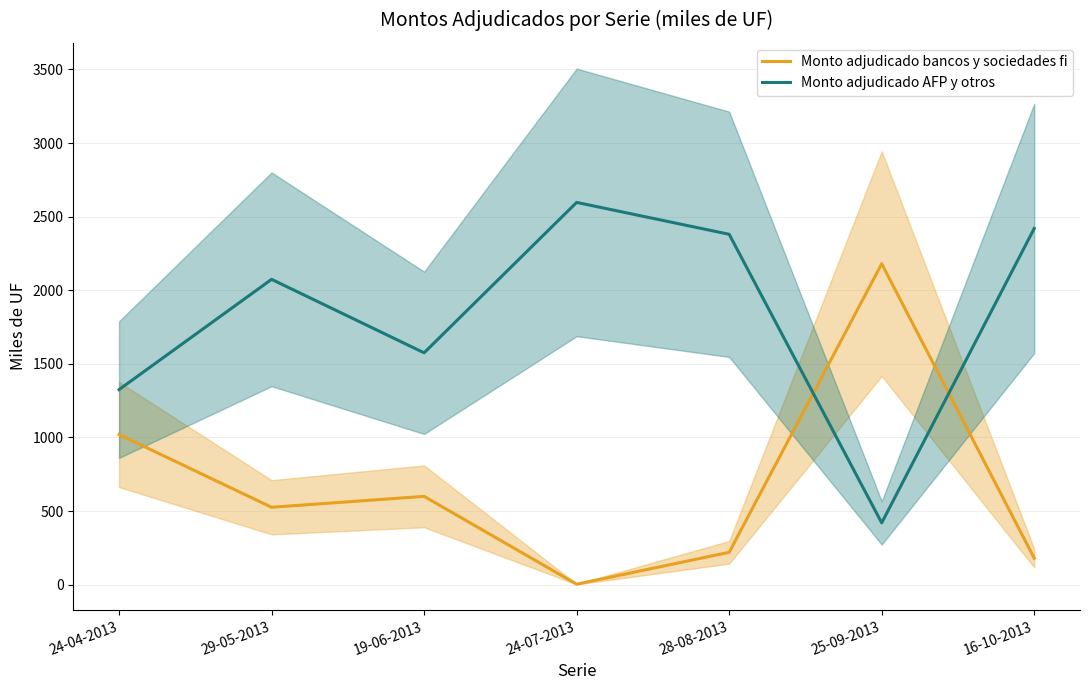

The value of Monto adjudicado bancos y sociedades fi at 19-06-2013 is 600.0. True or false?

True